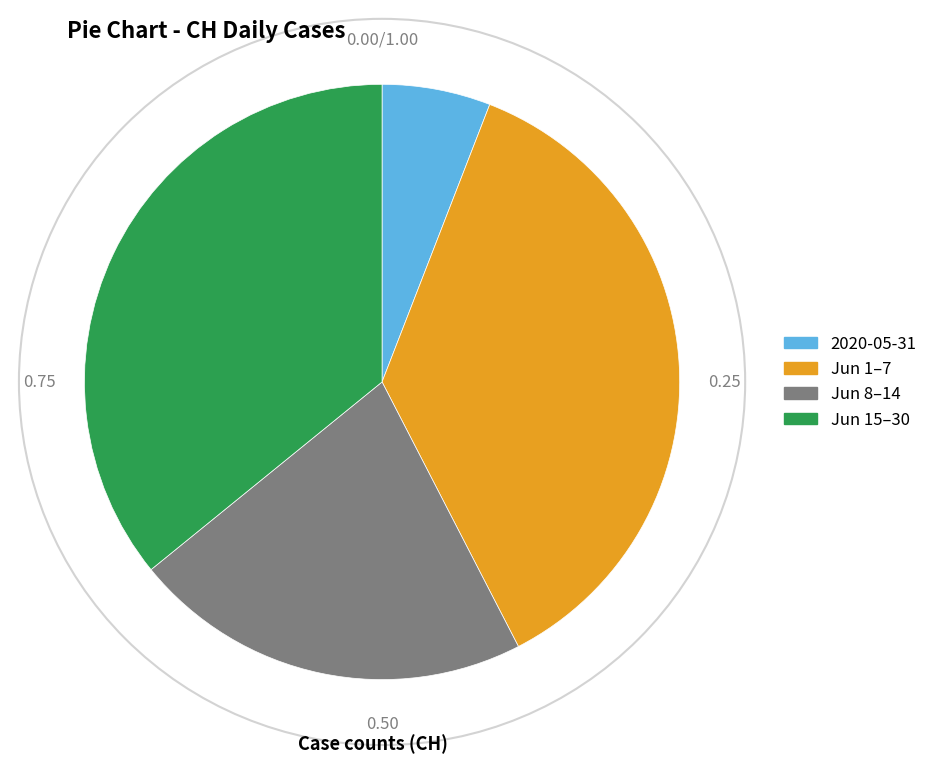

Is there any slice that represents more than half of the pie?

No